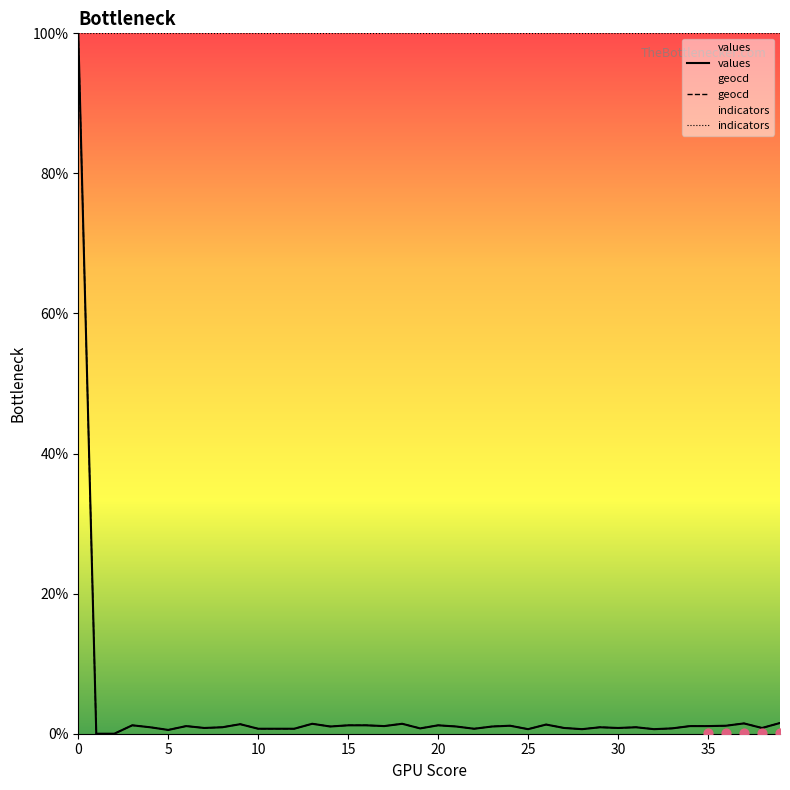

Which series contains the highest Y value?

values